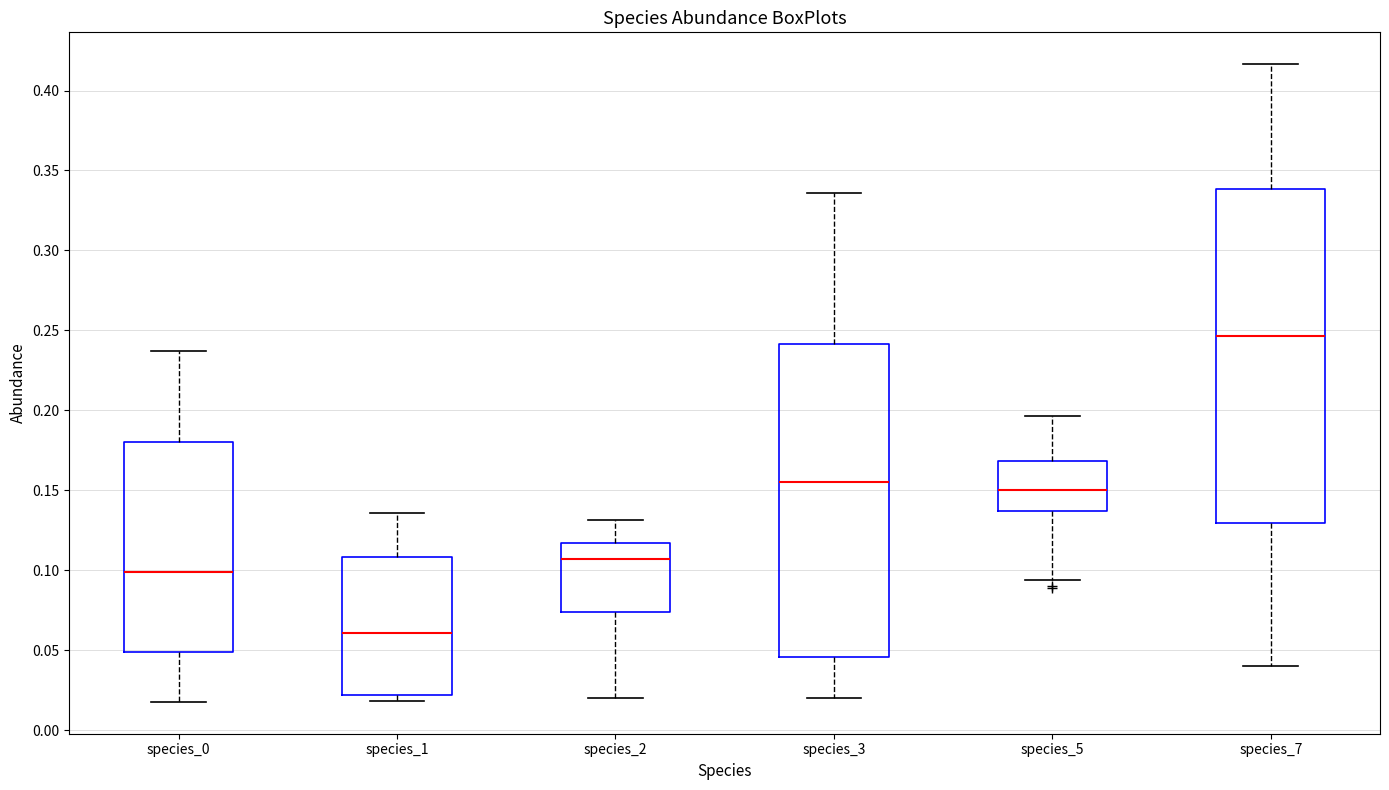

Which box's median line is the lowest?

species_1